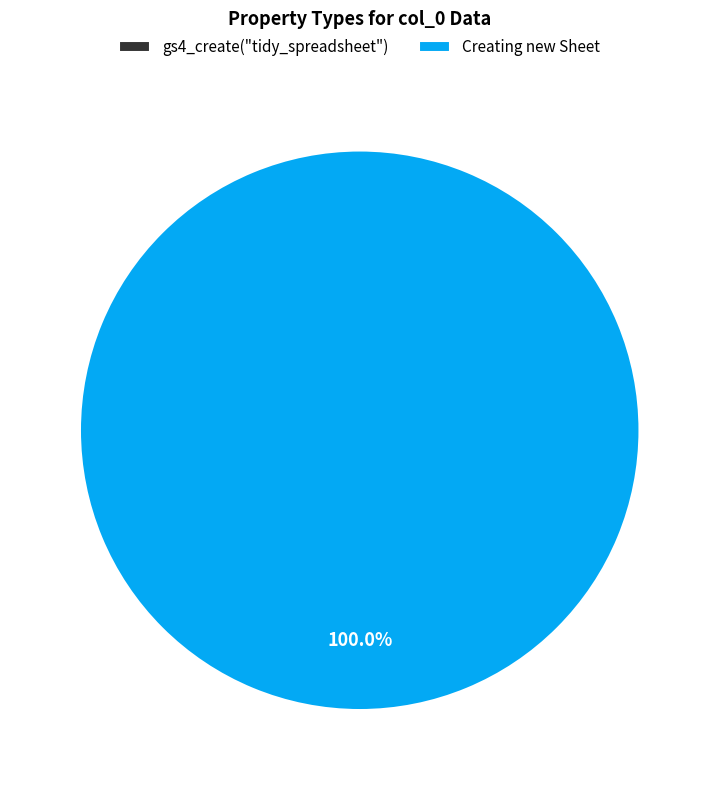

To the nearest percent, what percentage of the pie is Creating new Sheet?

100%